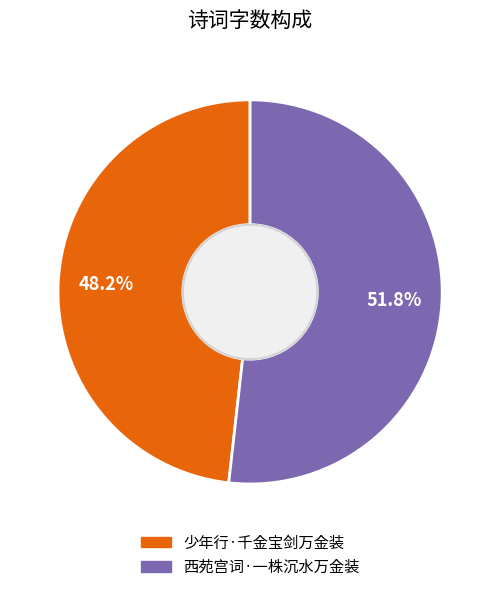

Is there any slice that represents more than half of the pie?

Yes